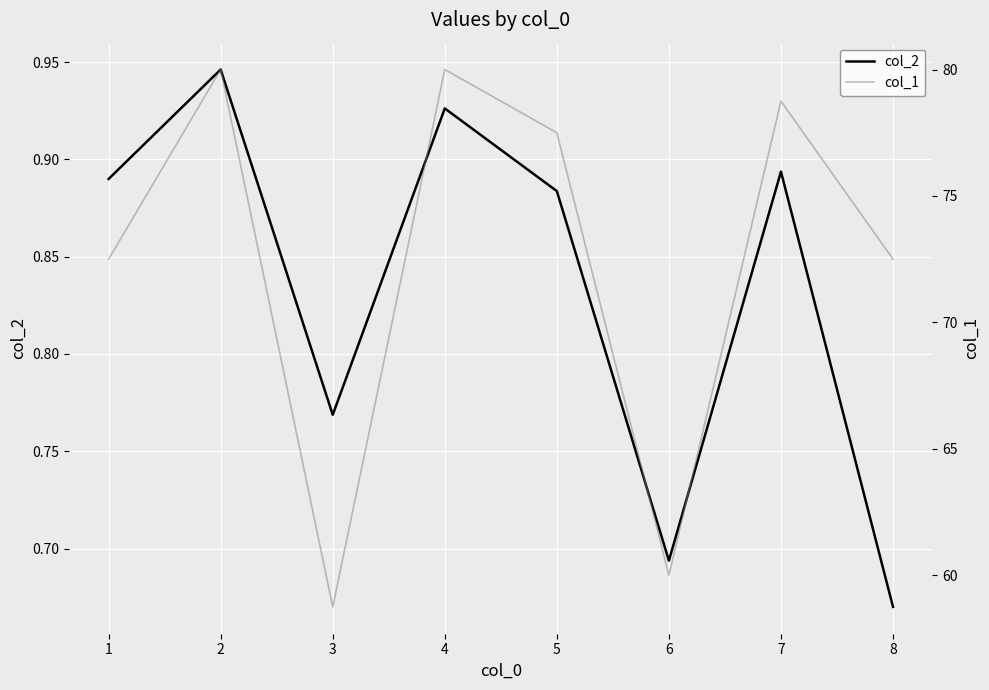

At which label is col_2 closest to 0?

8